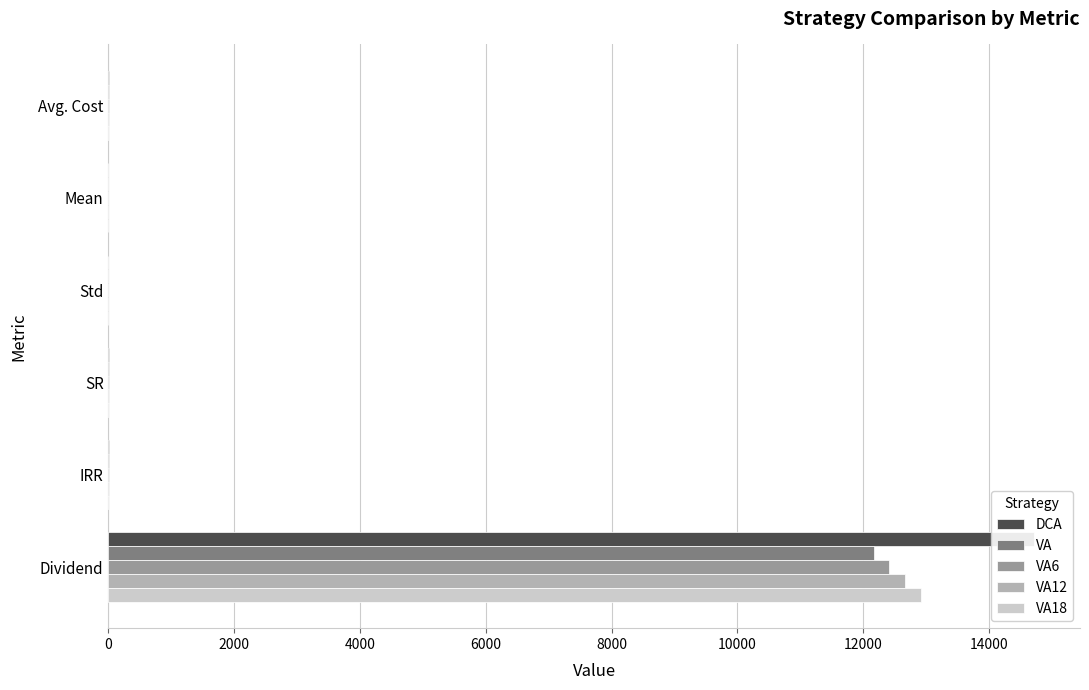

What are all the series names shown in the legend?

DCA, VA, VA6, VA12, VA18